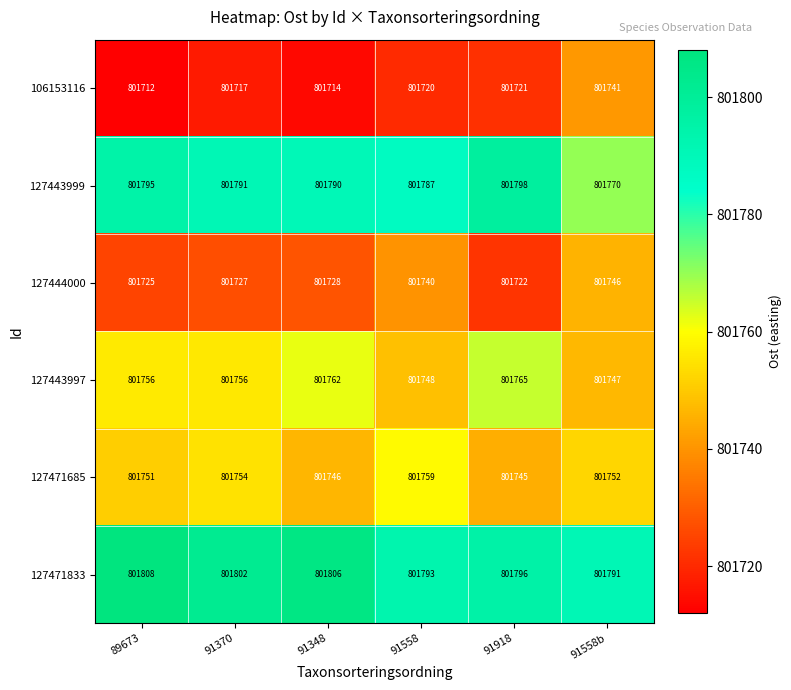

At how many categories does at least one series exceed 801736?

6